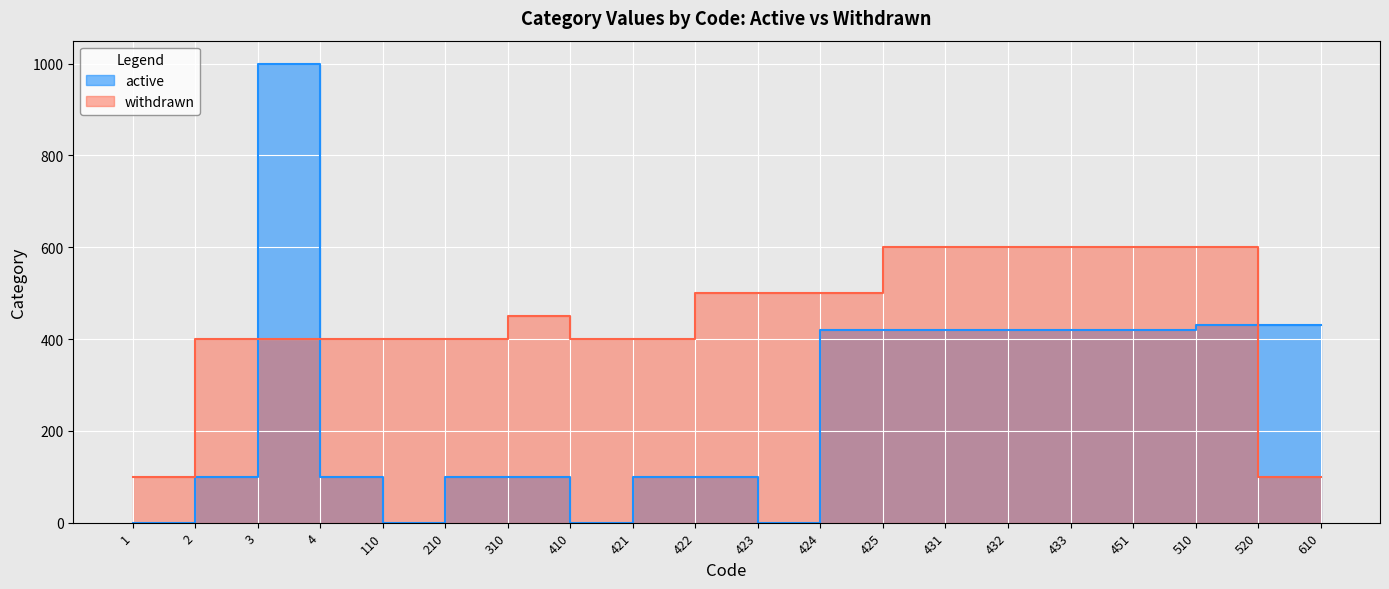

Is it true that active equals 68 at 422?

False